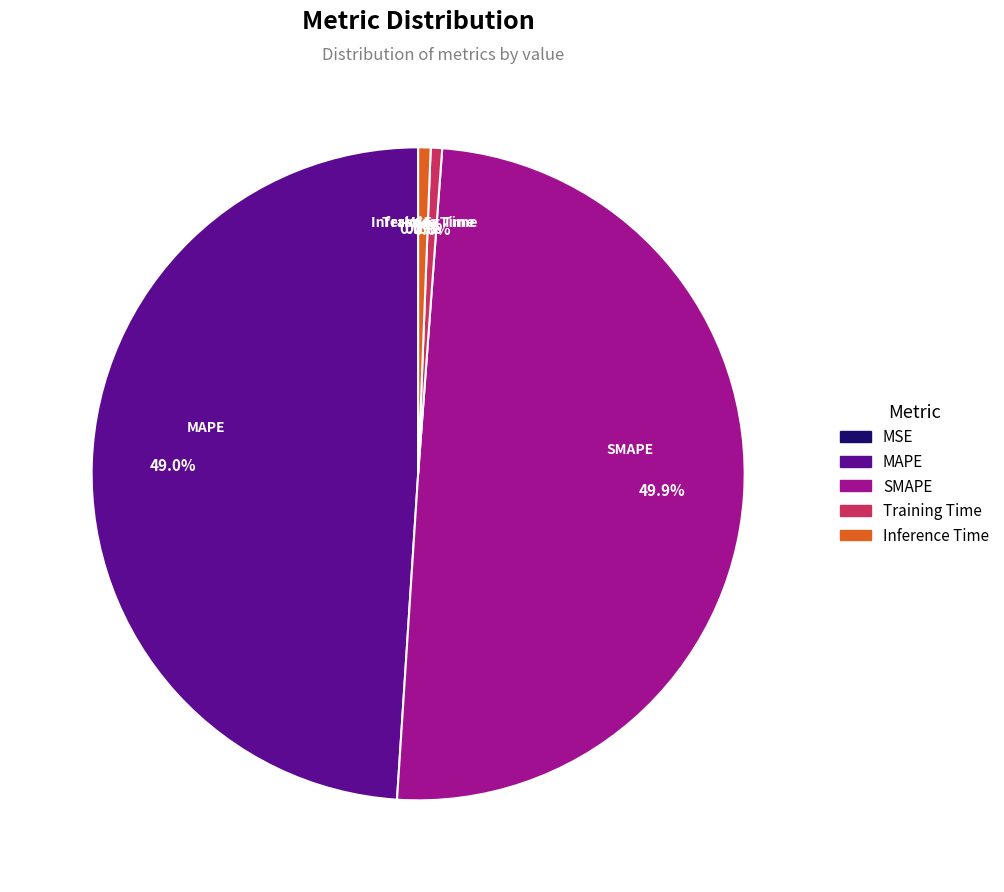

Is the sum of MAPE and SMAPE greater than half?

Yes